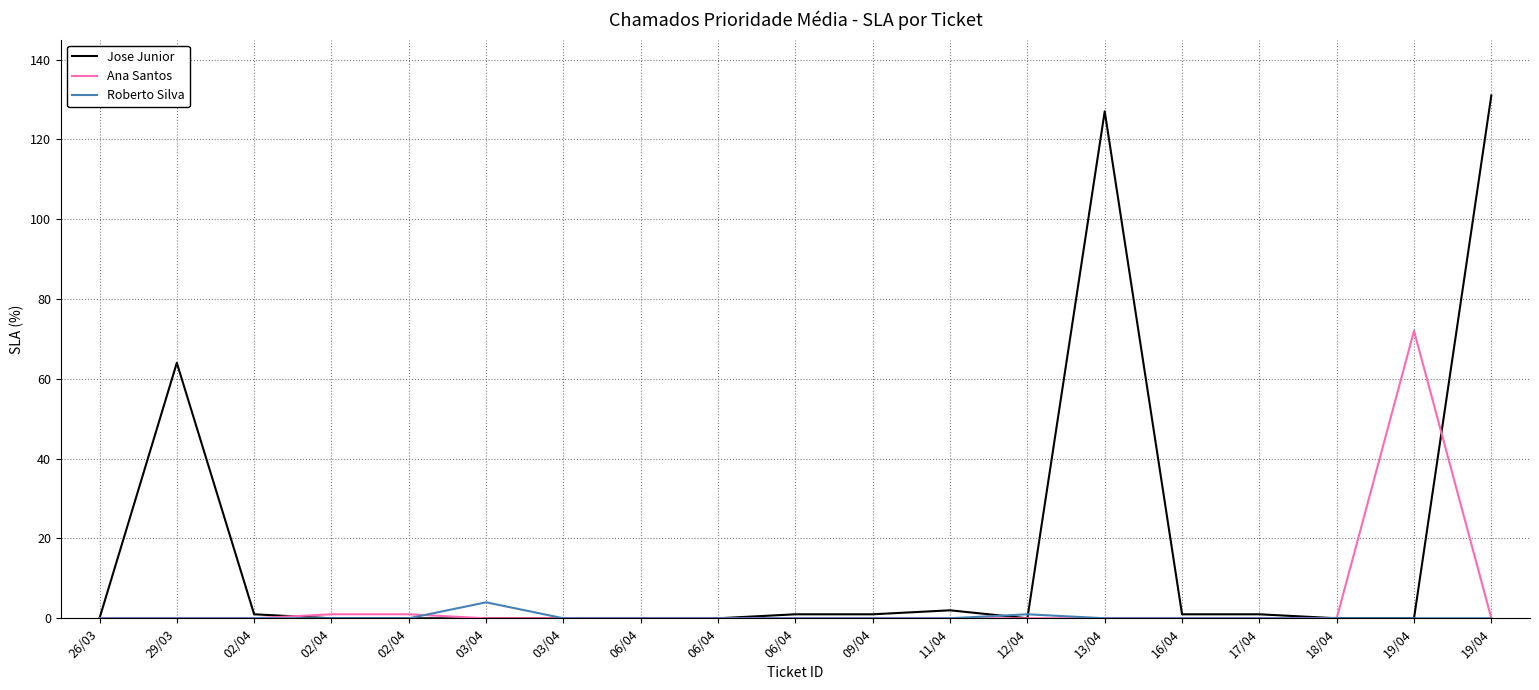

What are all the series names shown in the legend?

Jose Junior, Ana Santos, Roberto Silva